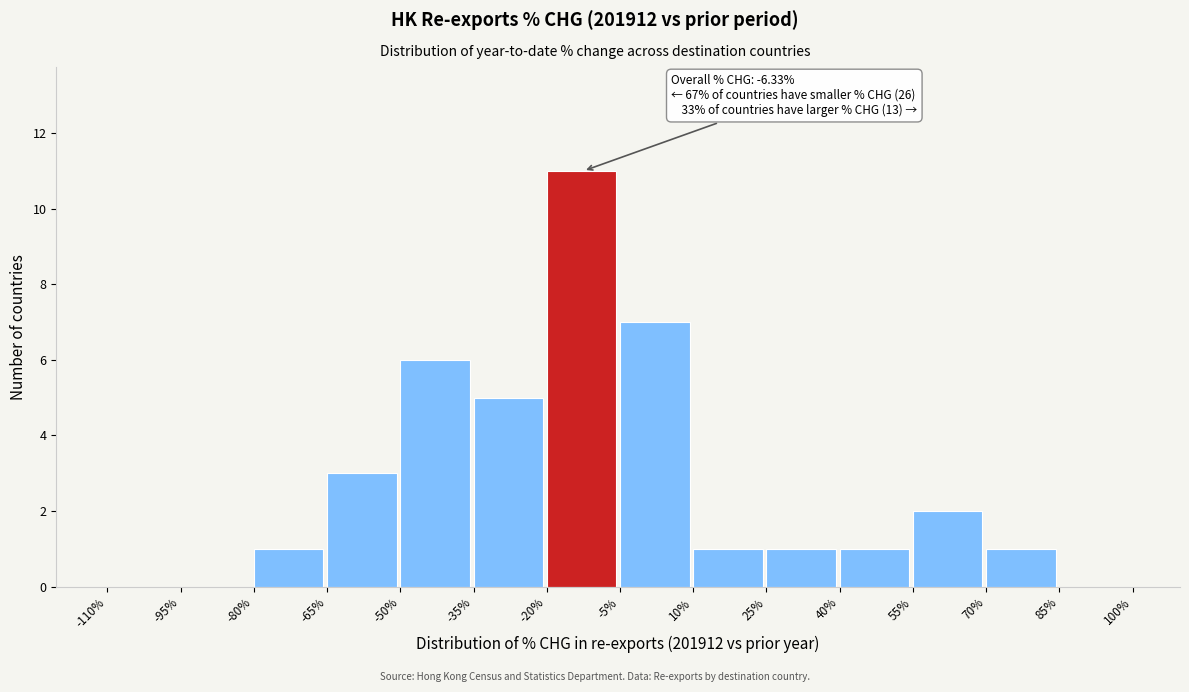

Over which range of the x-axis is the bar tallest?

-20% to -5%